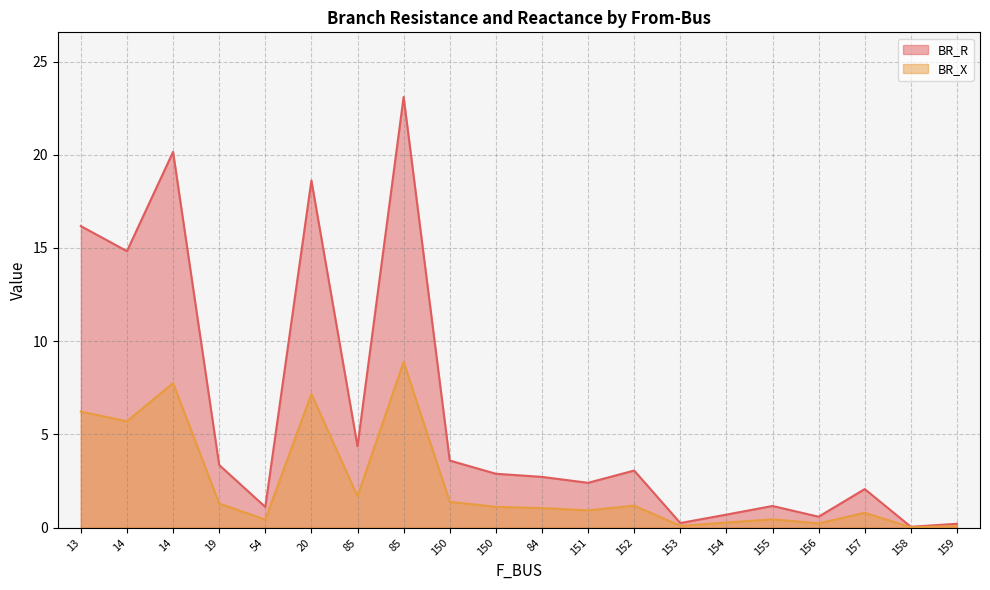

Which series has the largest range (max minus min)?

BR_R